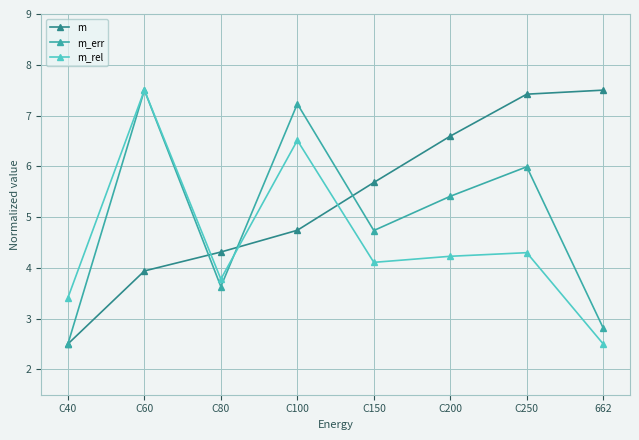

What is the label of the 2nd point from the right?

C250